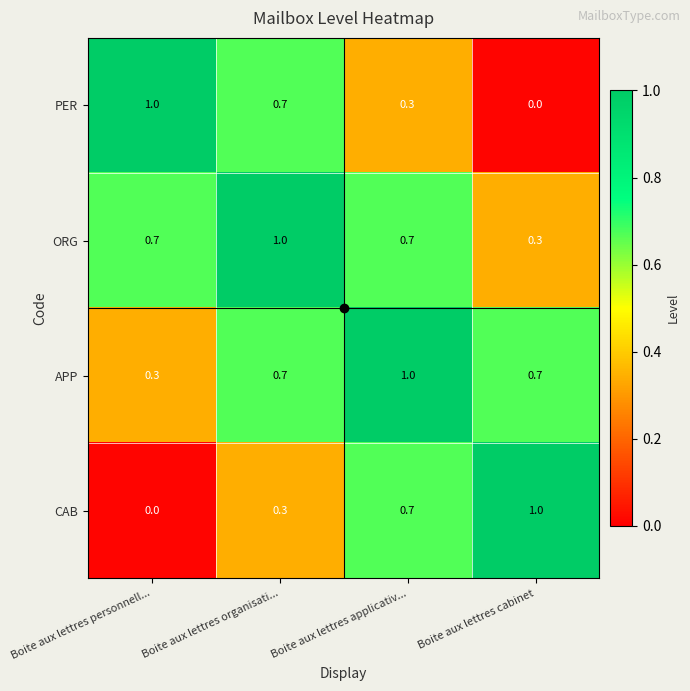

At Boite aux lettres cabinet, list the series in order from smallest to largest.

PER, ORG, APP, CAB